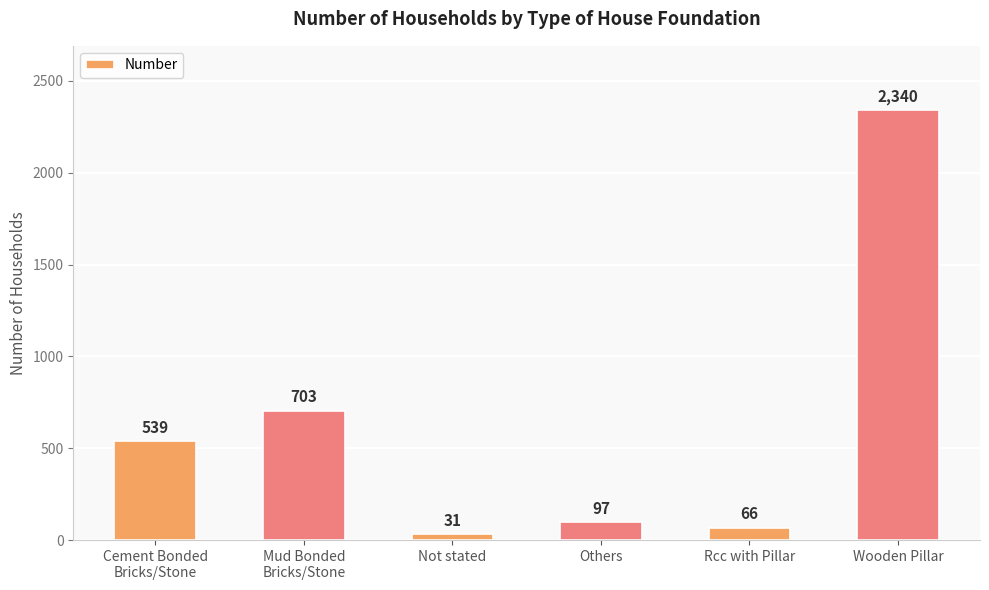

What is the change in value from Cement Bonded
Bricks/Stone to Mud Bonded
Bricks/Stone?

+164